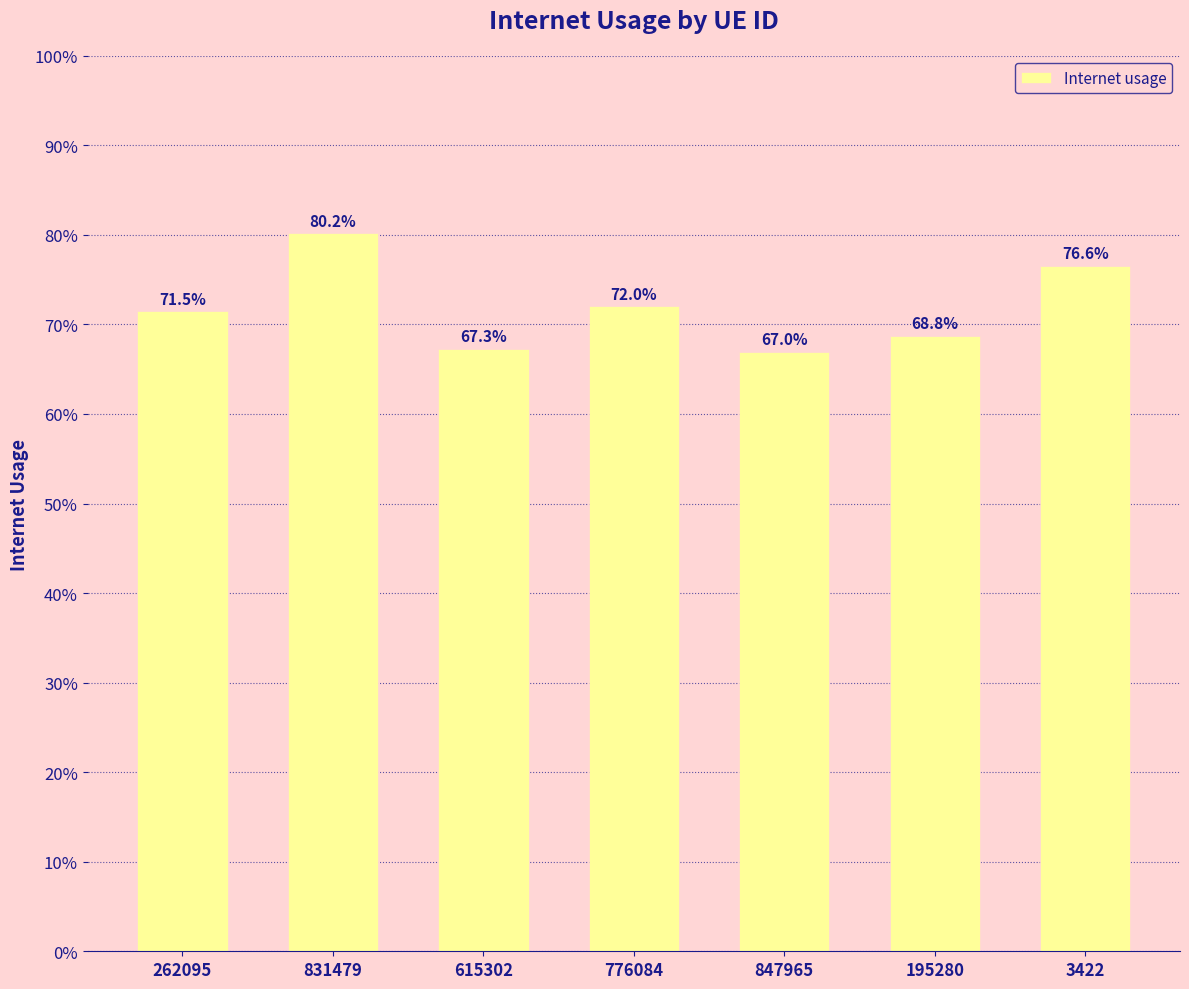

The chart shows a value of 0.3 at 831479. True or false?

False